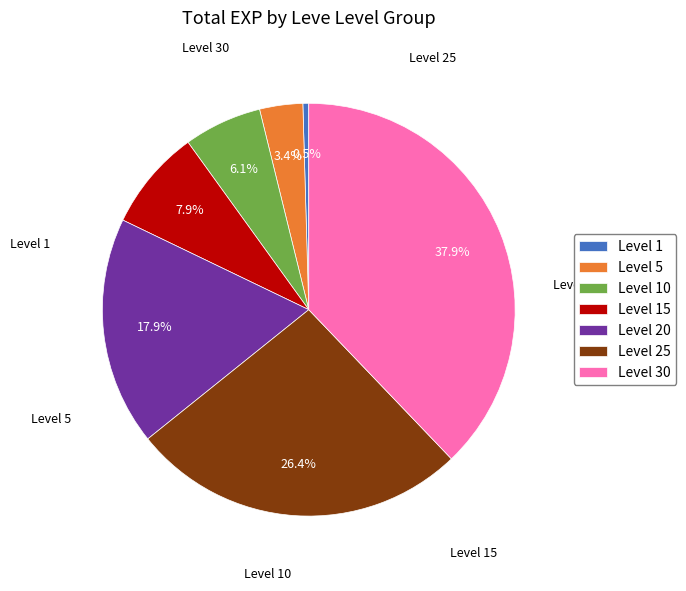

What is the smallest slice in the pie chart?

Level 1